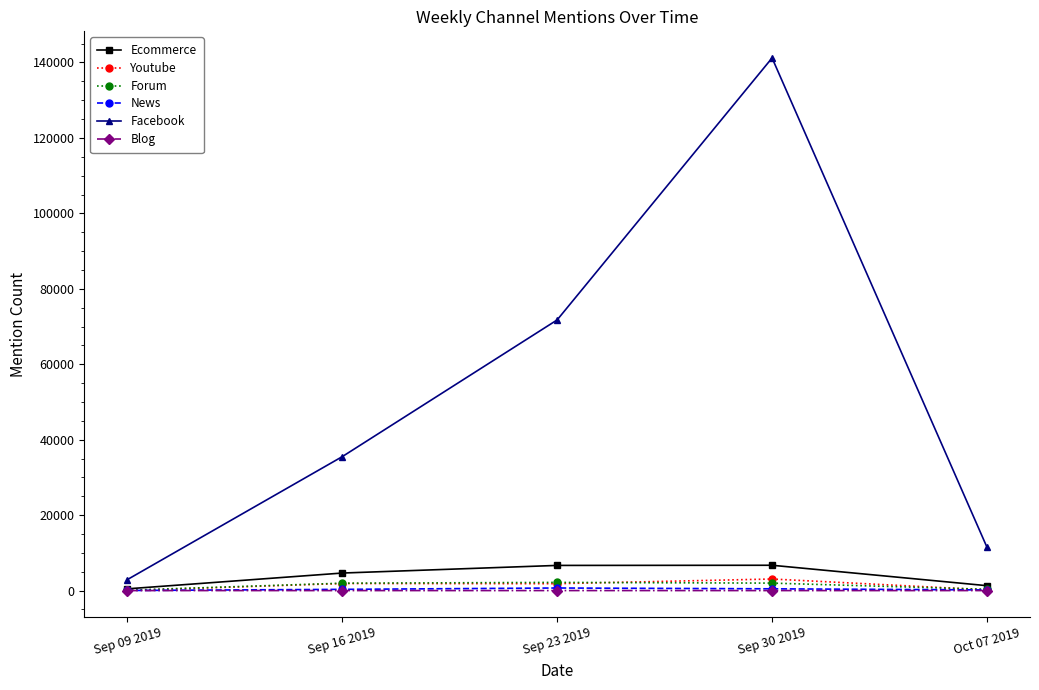

The value of Blog at Sep 09 2019 is 0. True or false?

True